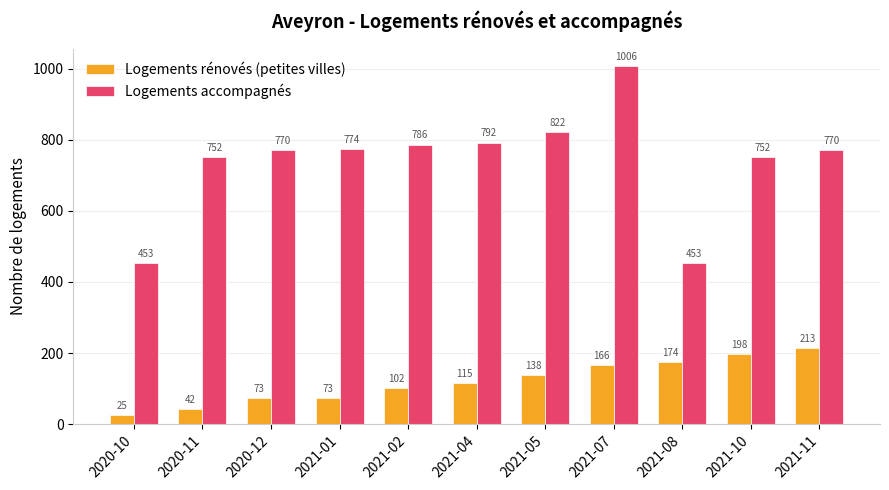

What is the average value of the Logements rénovés (petites villes) series?

120